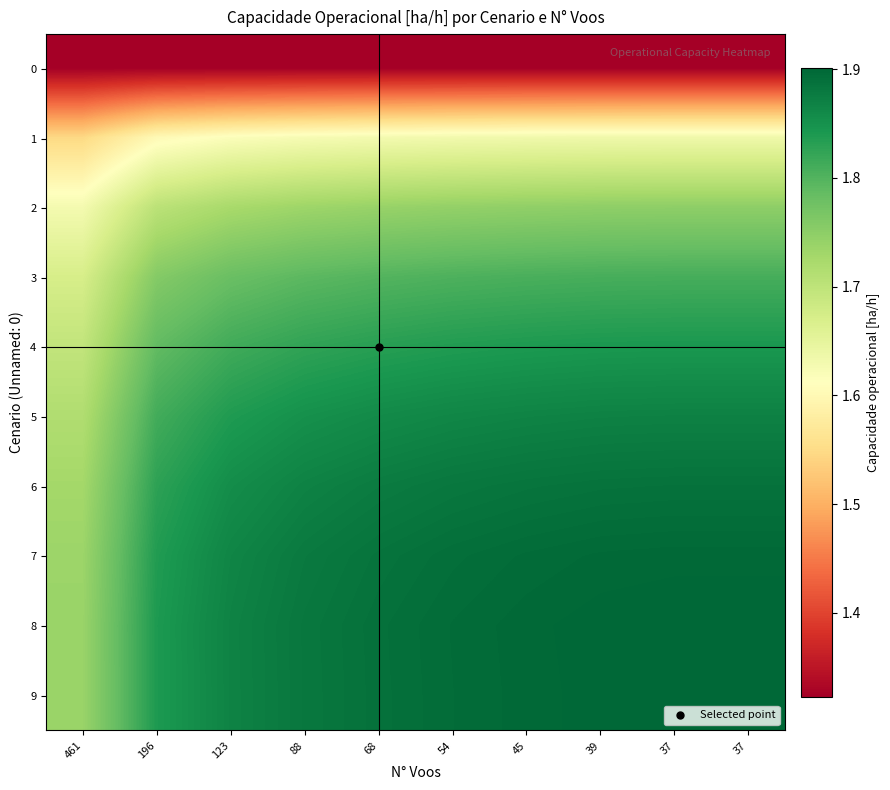

What is the spread (max minus min) of values at 37?

0.6